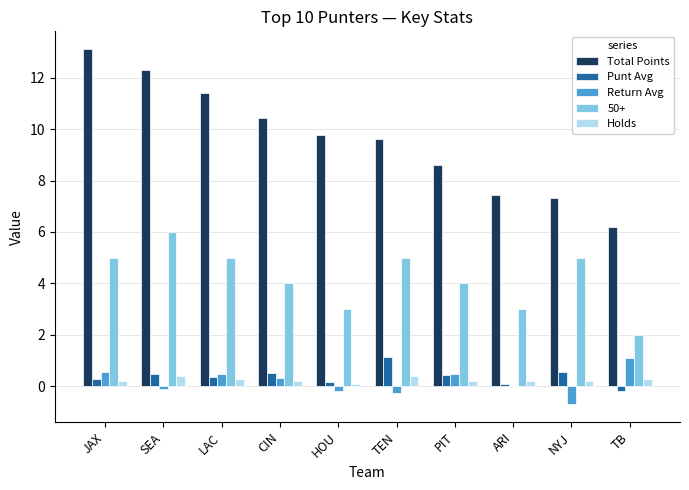

How many categories are shown in the chart?

10